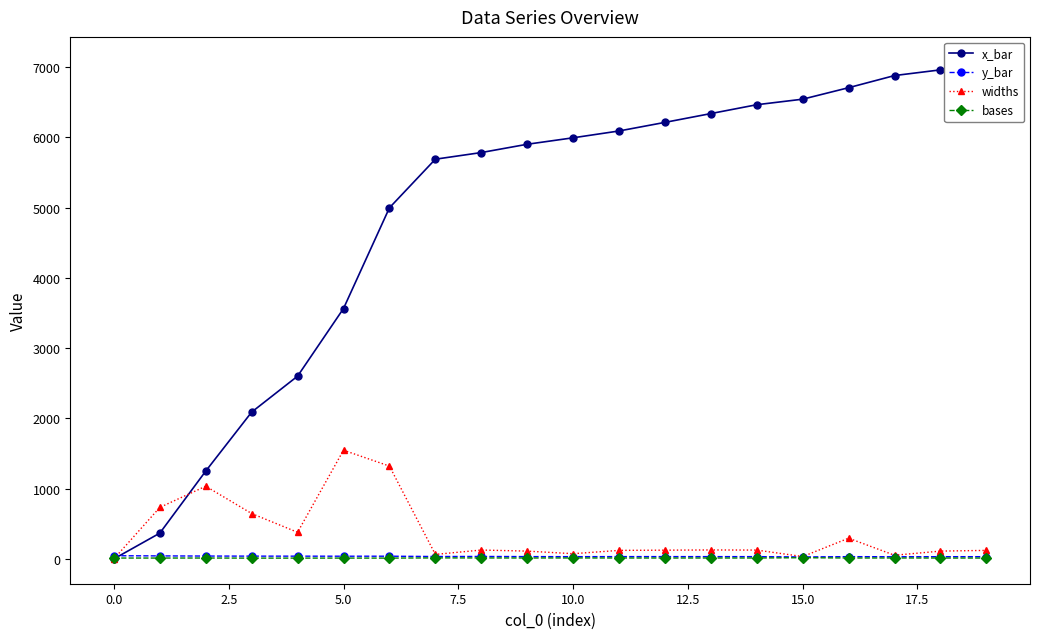

How many lines are shown in the chart?

4